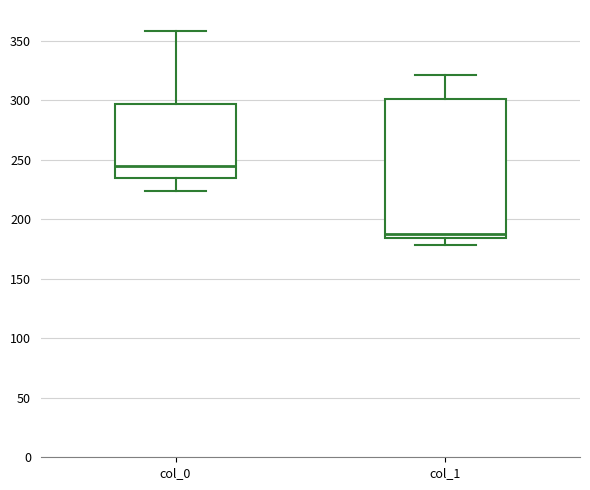

Reading left to right, read every box against the y-axis: the position of its median line, the range the box covers, and the ends of its whiskers. The values are not printed on the chart, so give them approximately, as read against the axis.

col_0: median 245, box 235 to 295, whiskers 225 to 360
col_1: median 190, box 185 to 300, whiskers 180 to 320